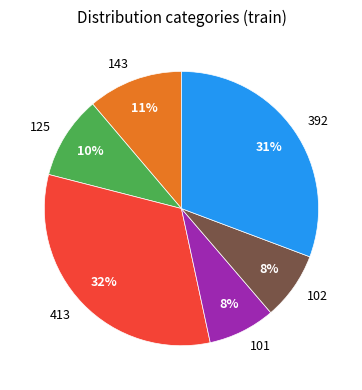

Which slice is the largest?

413